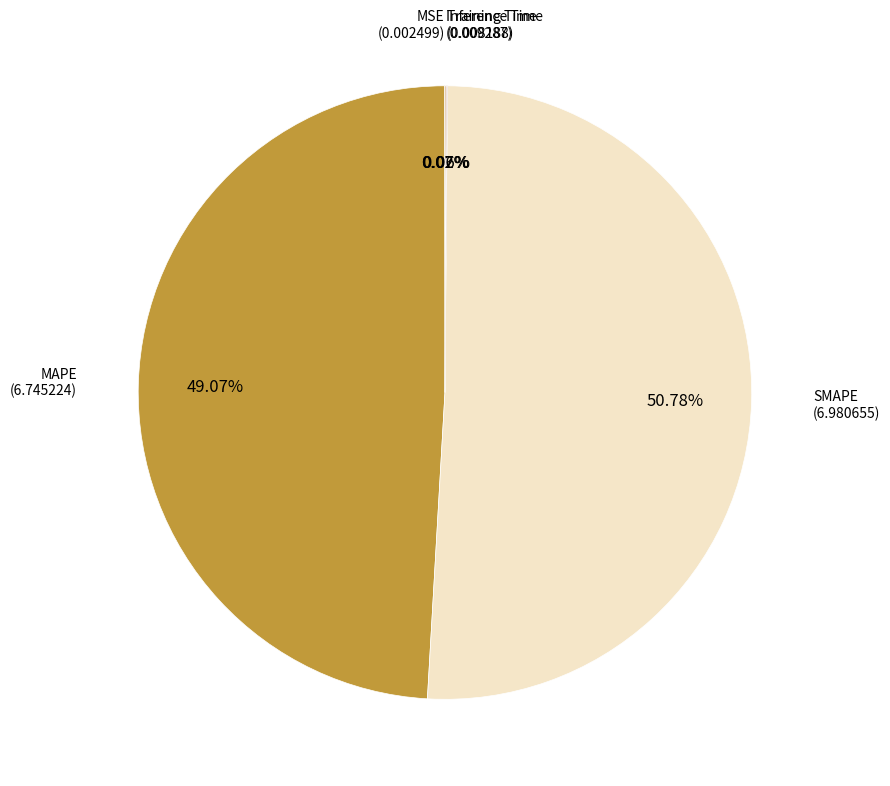

Is there a majority slice in this chart?

Yes